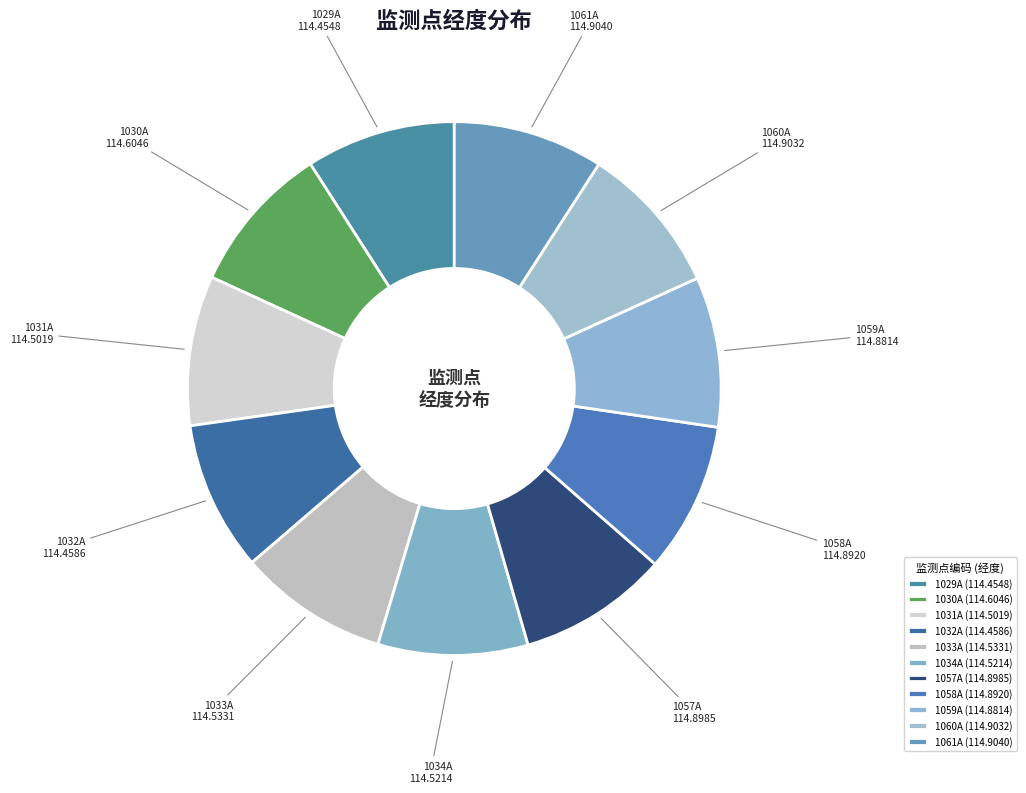

The 1033A slice represents 4% of the pie. True or false?

False